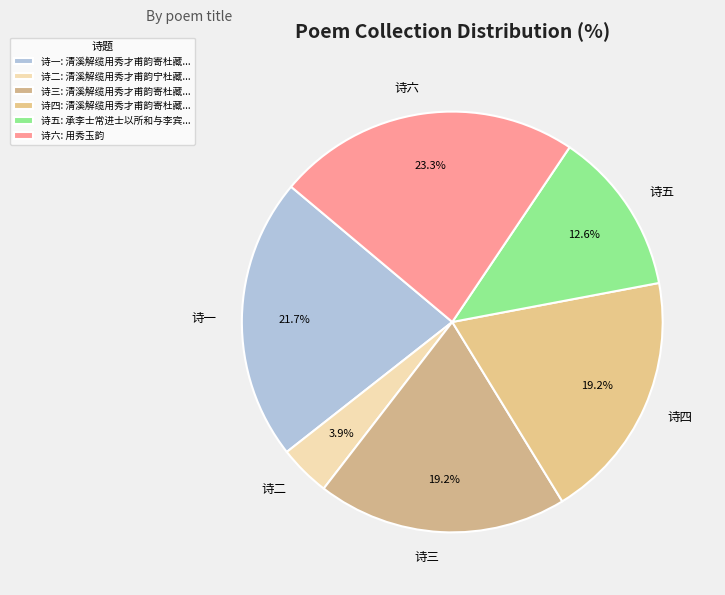

Between 诗六 and 诗四, which is larger?

诗六